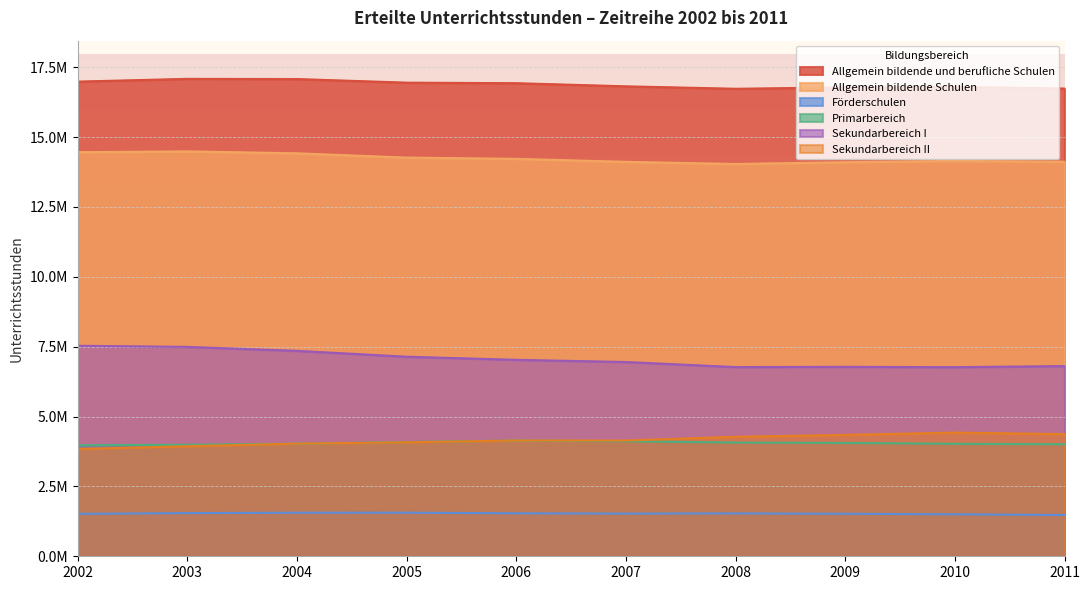

What is the average value of the Förderschulen series?

1528212.6